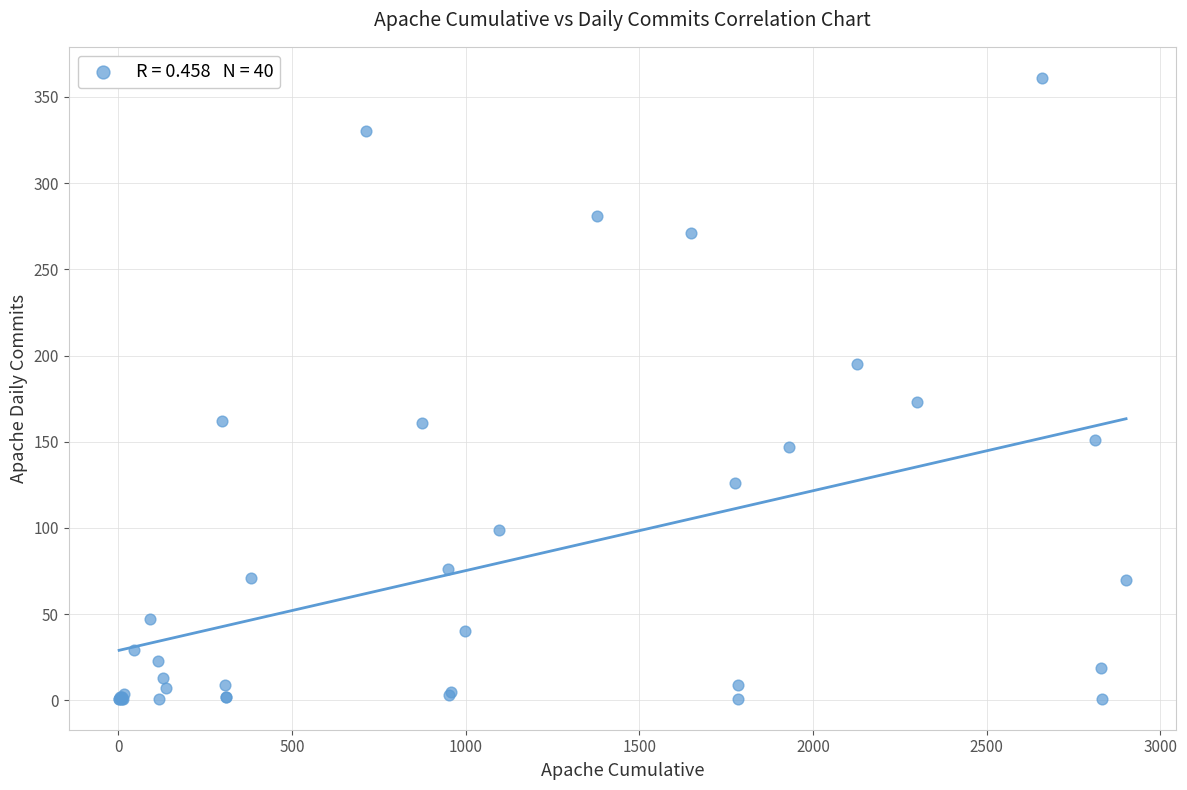

What Y value in the scatter plot is closest to 181?

173